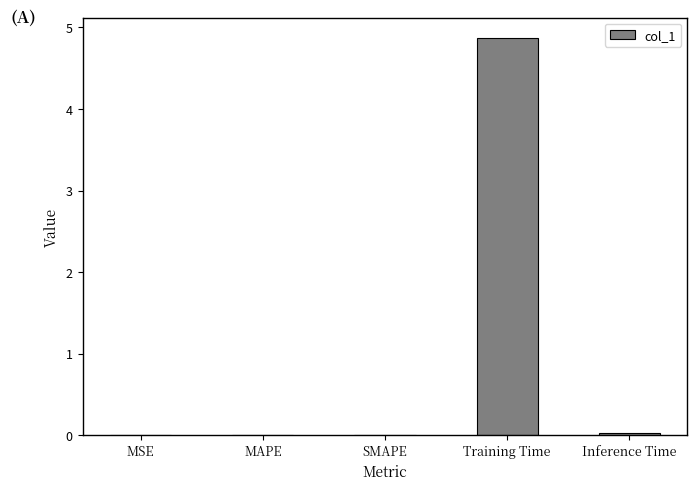

Is it true that the value at Training Time is 7.5?

False